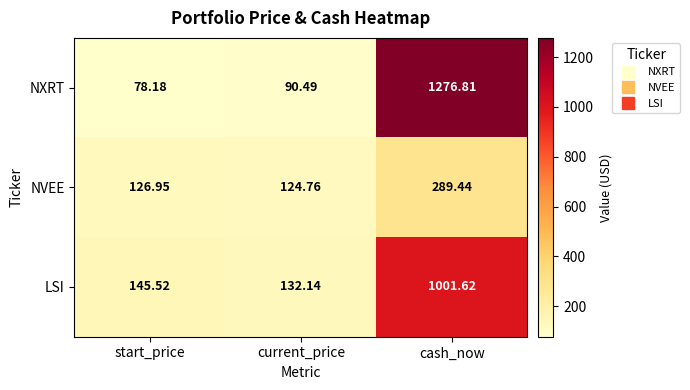

List the series in order of their peak value, highest first.

NXRT, LSI, NVEE